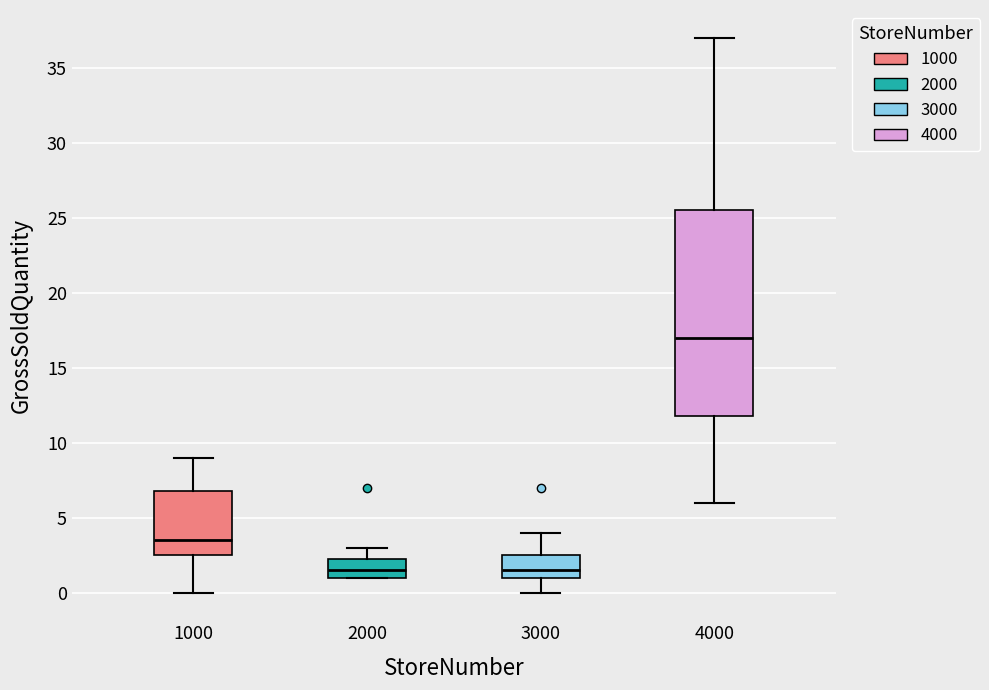

Comparing the boxes themselves (not the whiskers), which one is the tallest?

4000